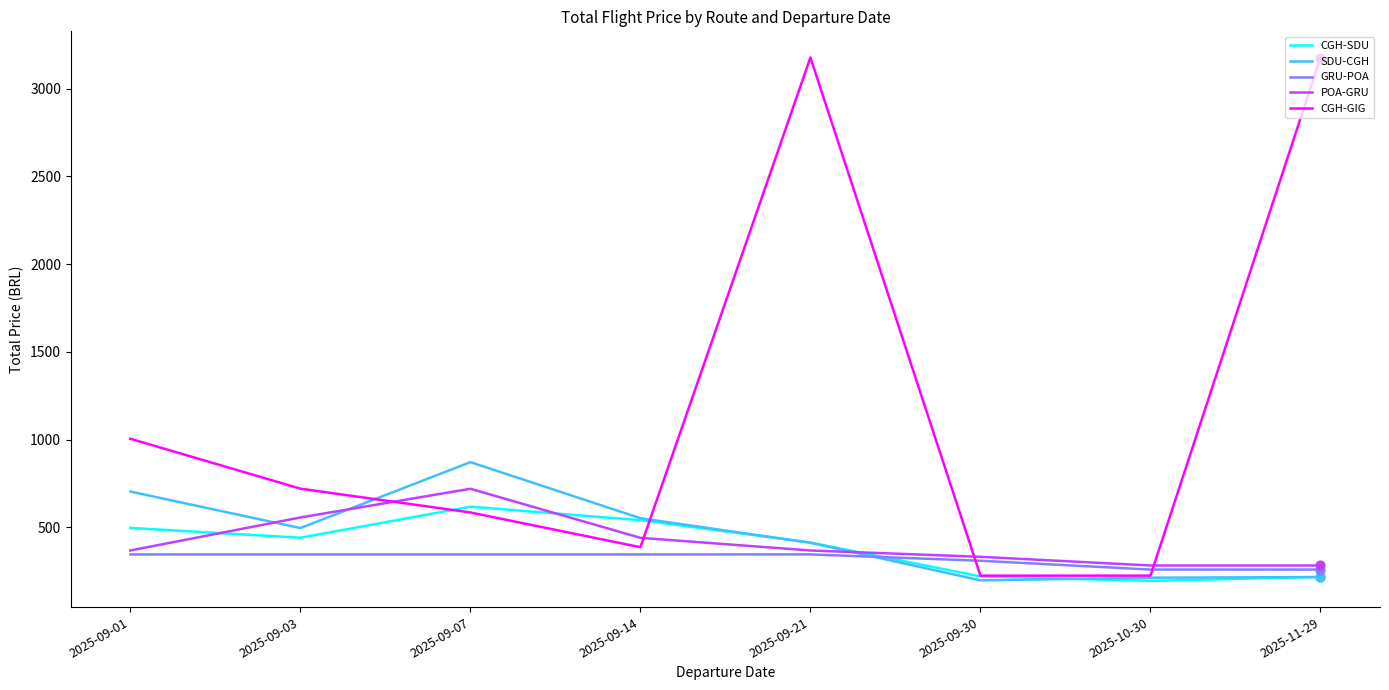

Which series has the largest total across all categories?

CGH-GIG